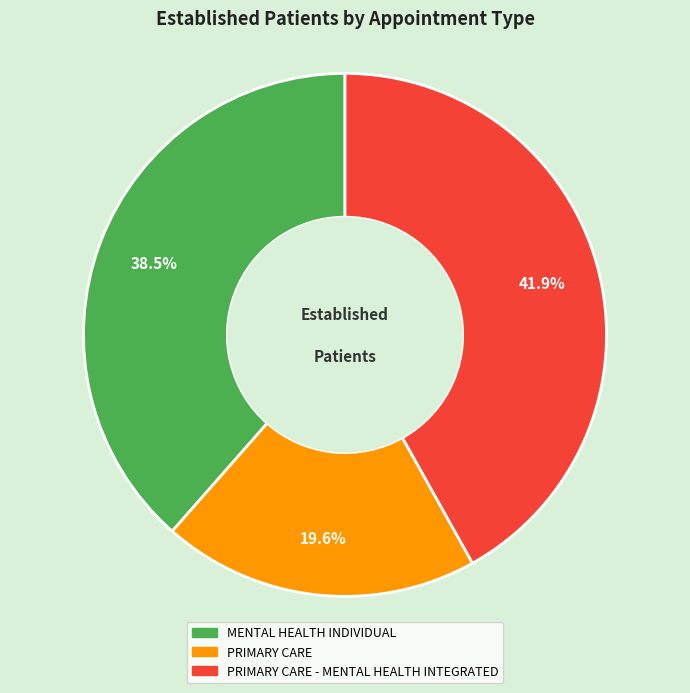

Does any single category account for the majority?

No